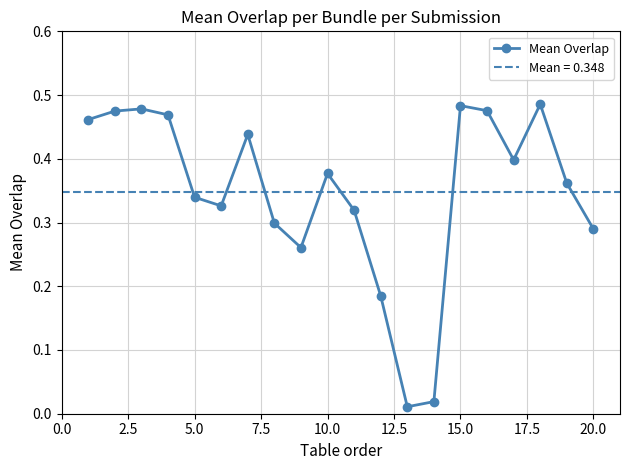

How many interior local valleys (lower than both neighbors) does the data have?

4